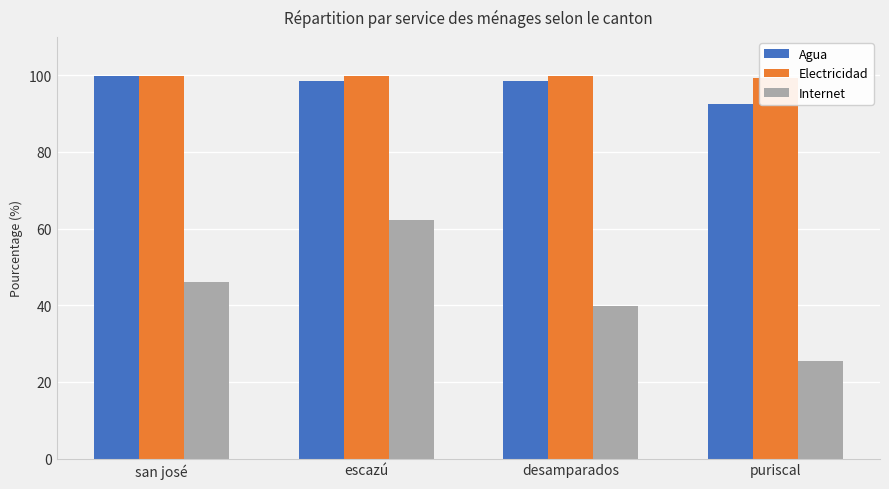

Which label corresponds to the largest value in the chart?

escazú